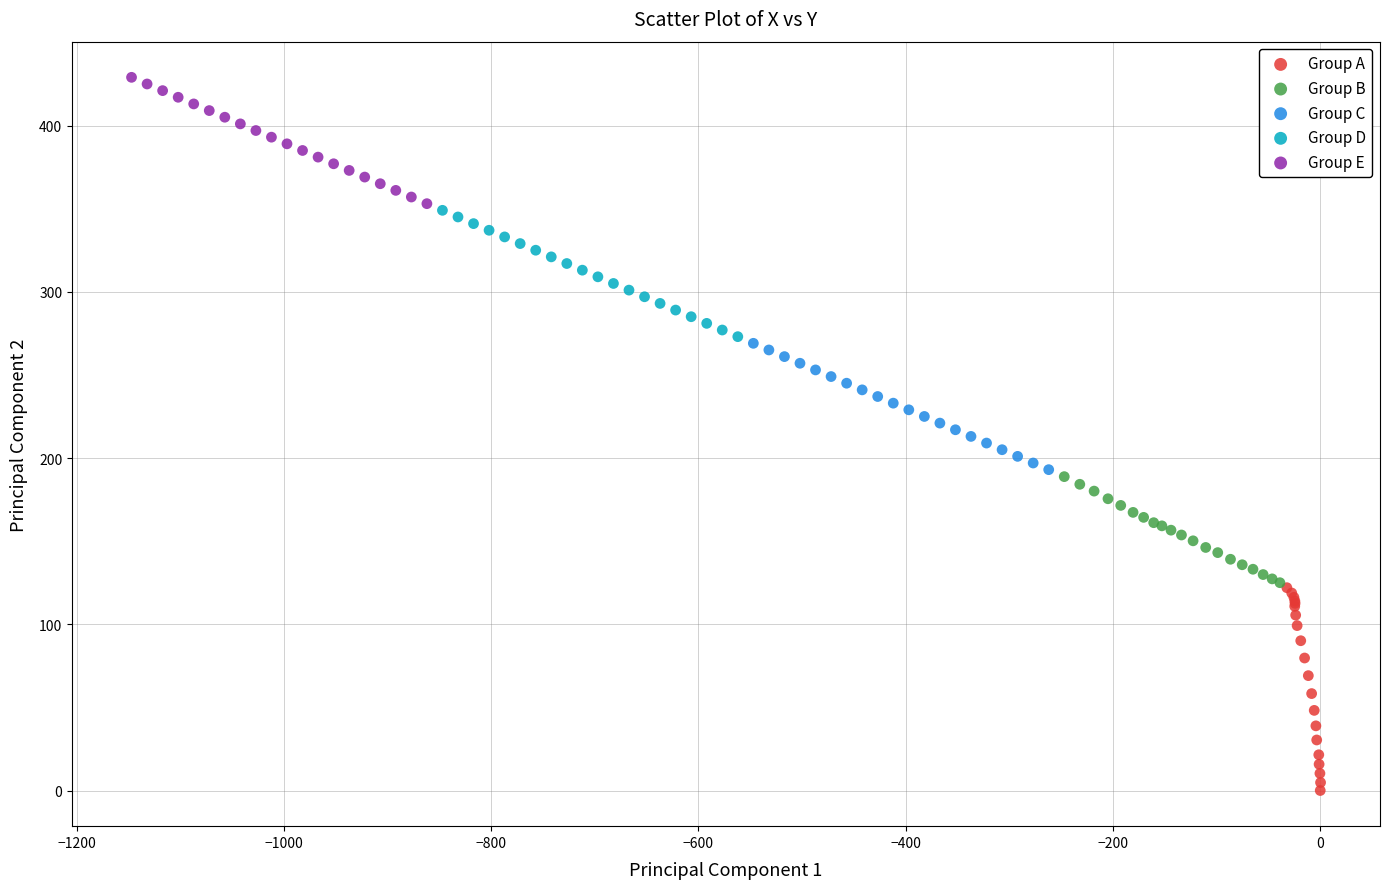

Which series has the widest spread of Y values?

Group A